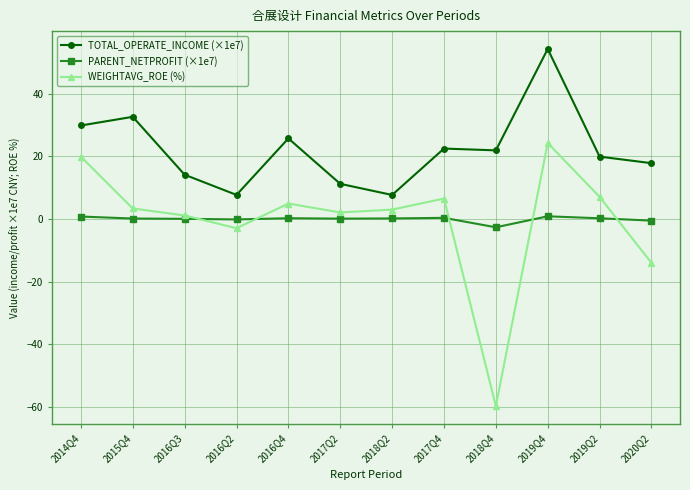

At which category is the sum across all series the highest?

2019Q4